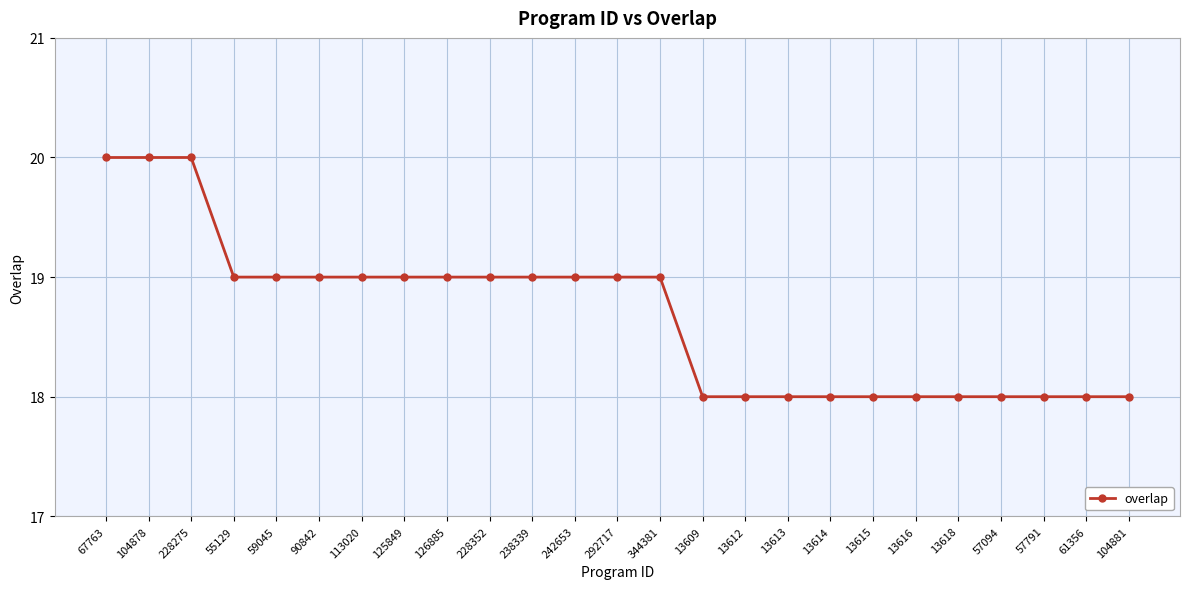

How many categories are shown in the chart?

25